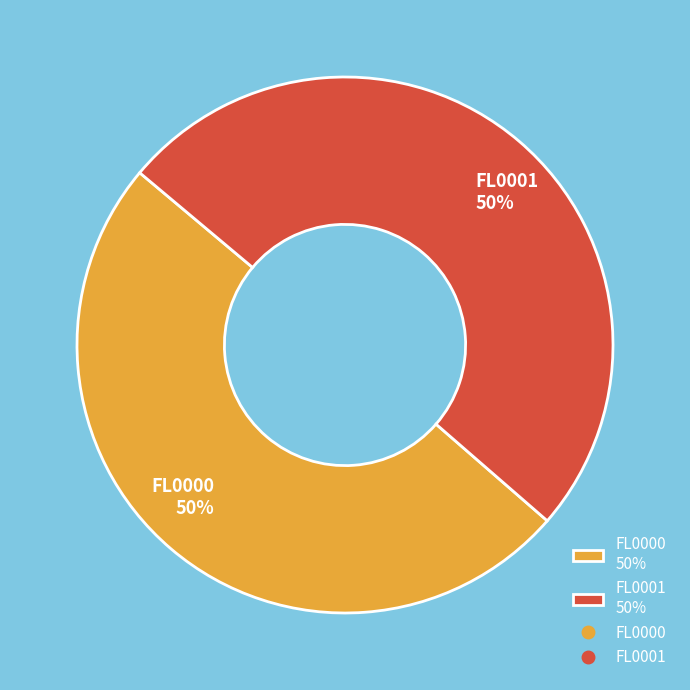

To the nearest percent, what is the combined percentage of FL0001 50% and FL0000 50%?

100%